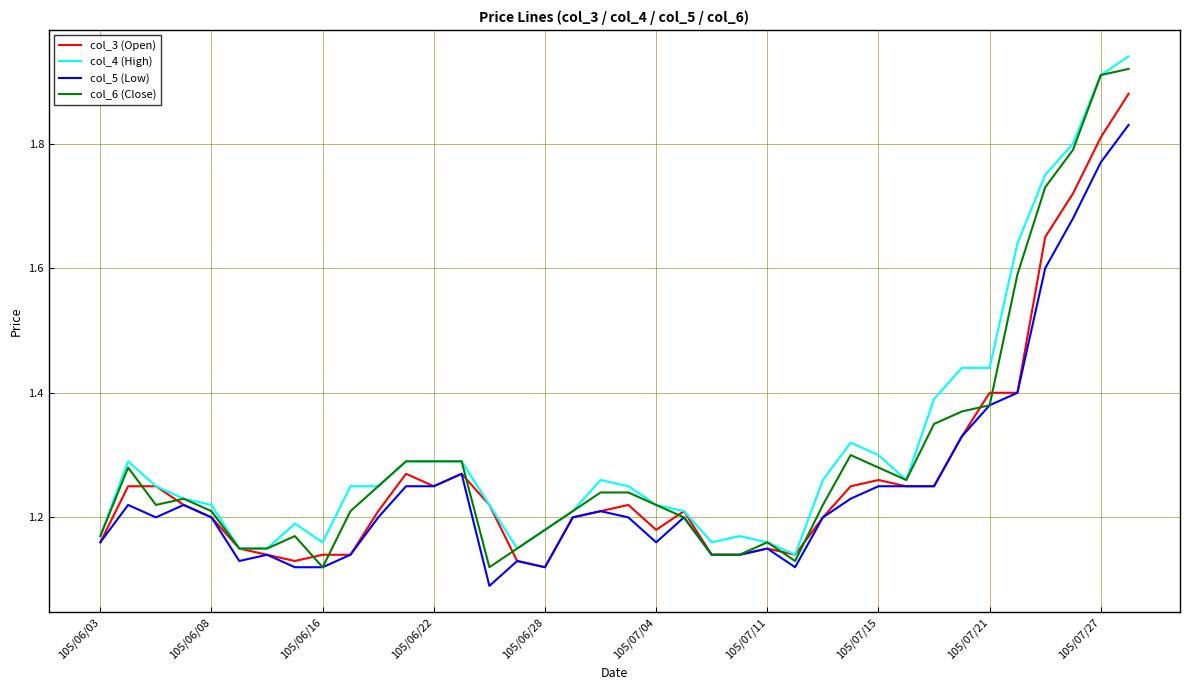

Where is the first local maximum for col_3 (Open)?

11